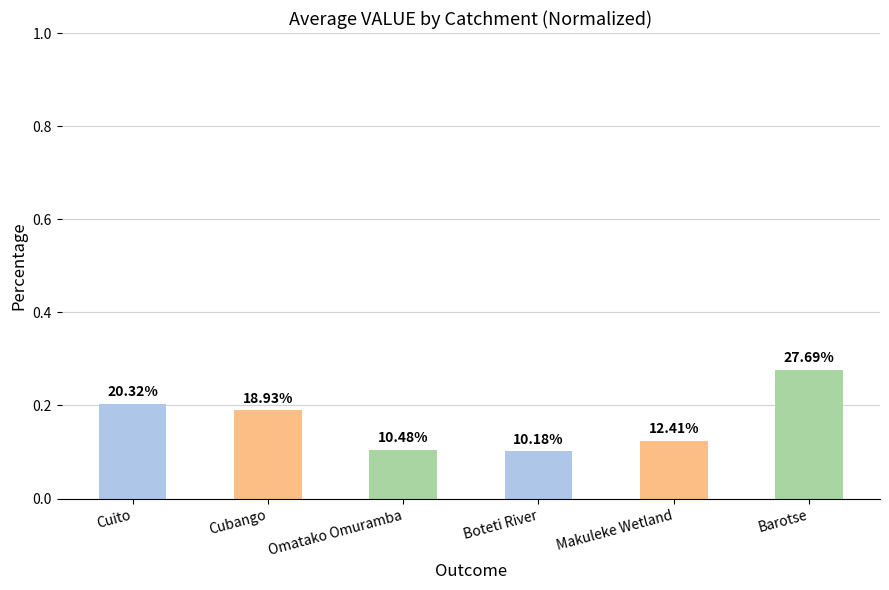

Does the chart contain any negative values?

No